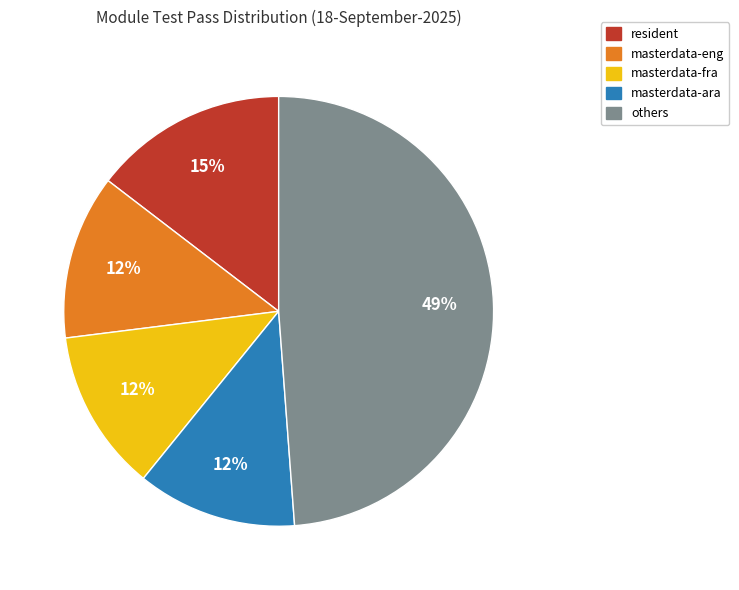

To the nearest percent, what is the average slice percentage?

20%